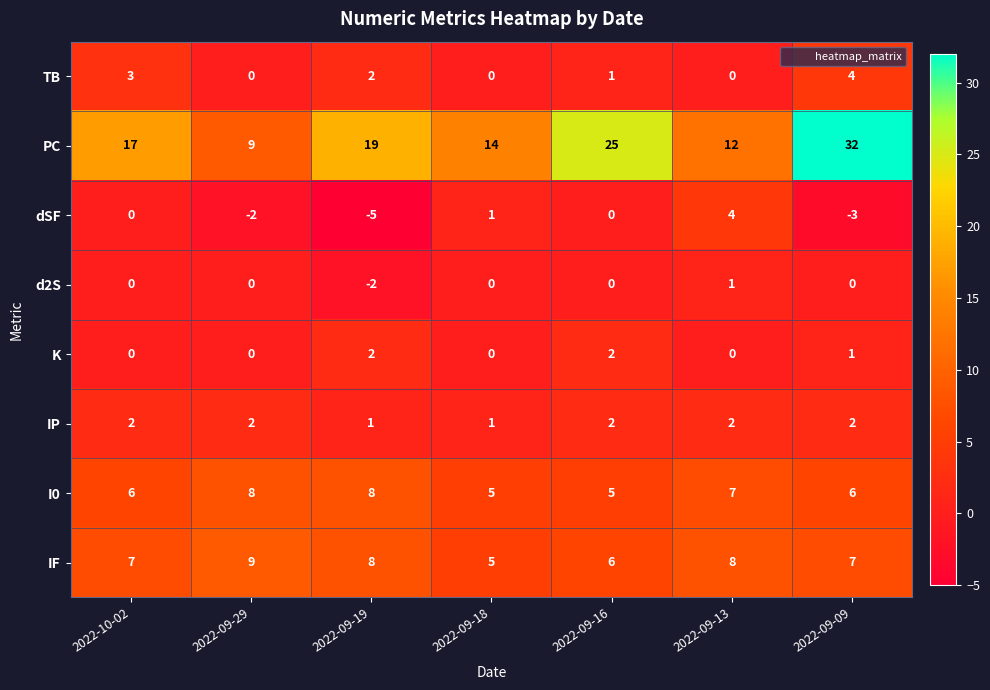

What is the maximum value shown in the chart?

32